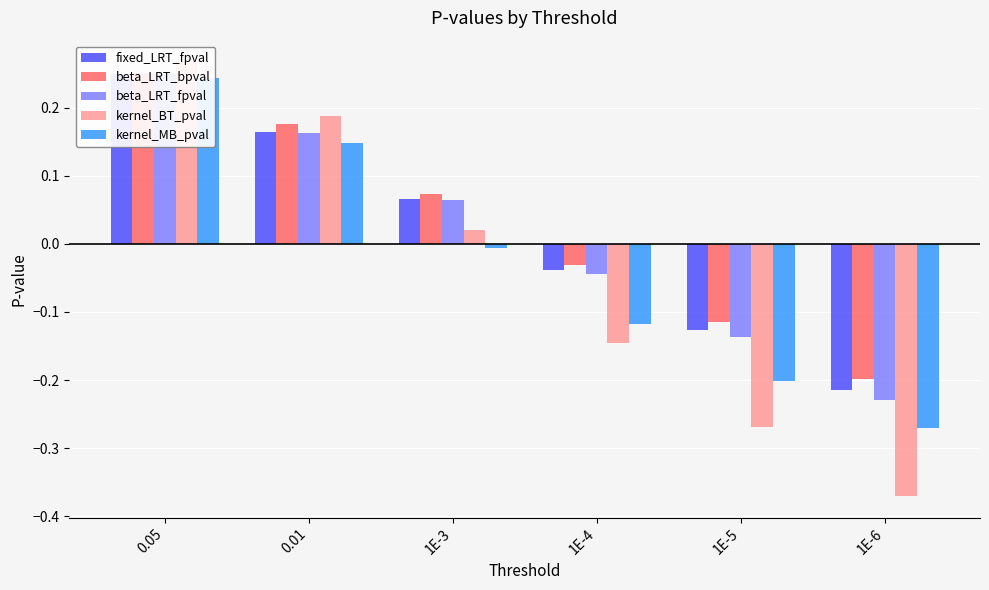

List the series in order of their peak value, highest first.

kernel_BT_pval, beta_LRT_bpval, beta_LRT_fpval, fixed_LRT_fpval, kernel_MB_pval